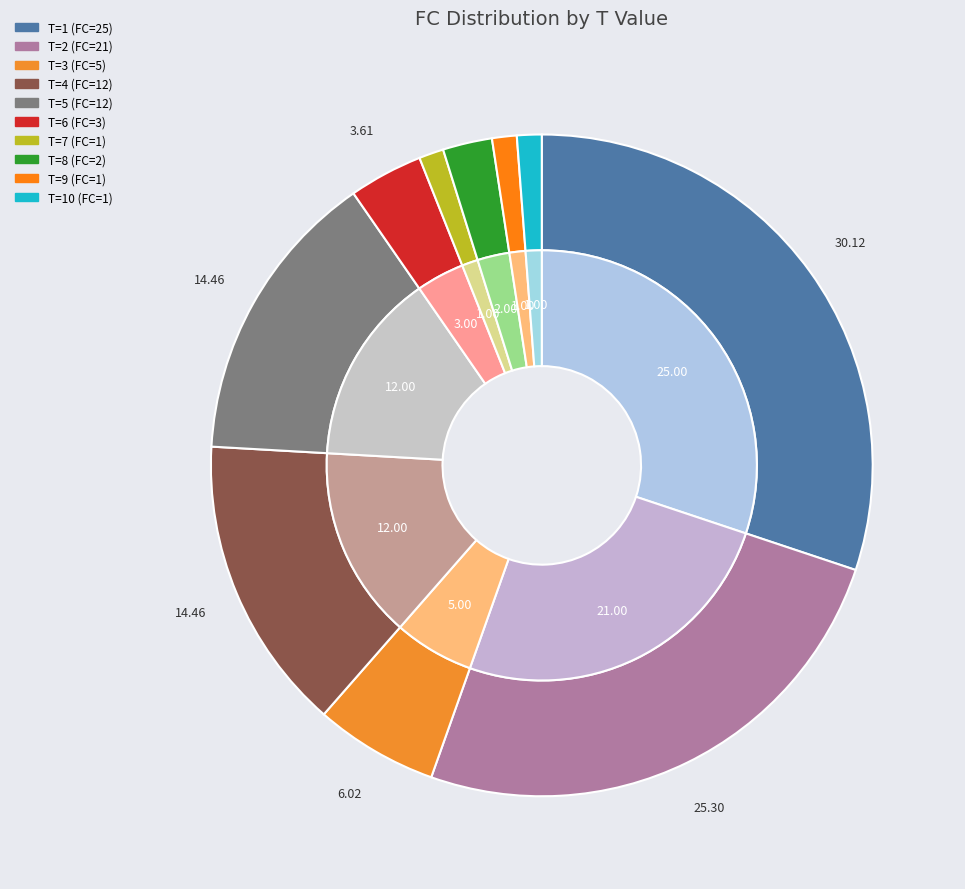

Does 7 represent more than half of the total?

No